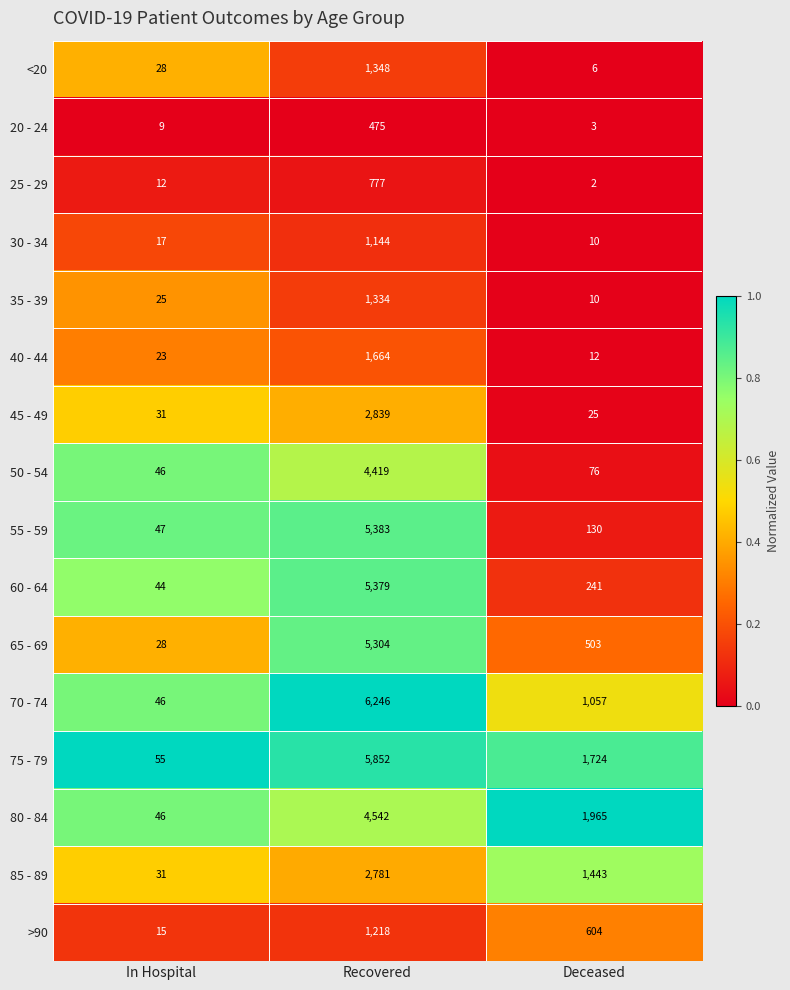

Which series changed the most between Recovered and Deceased?

55 - 59